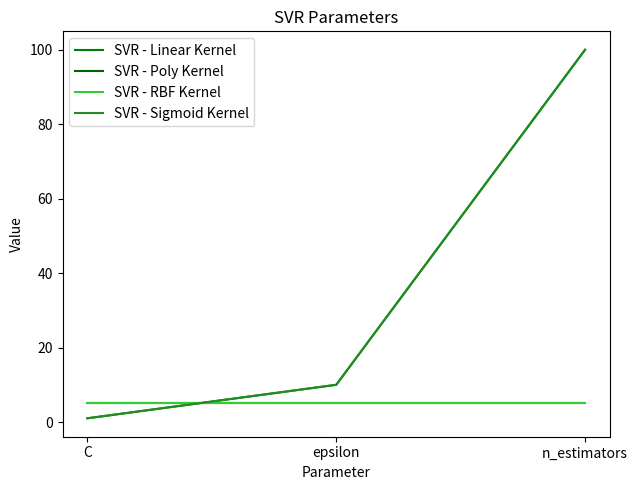

What is the maximum value shown in the chart?

100